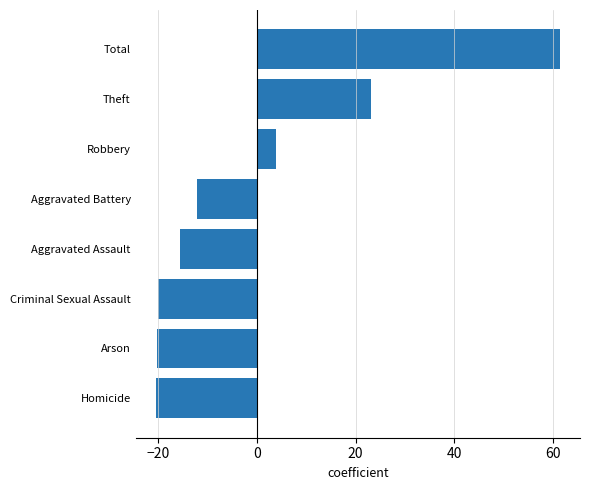

The chart shows a value of -2.9 at Aggravated Battery. True or false?

False